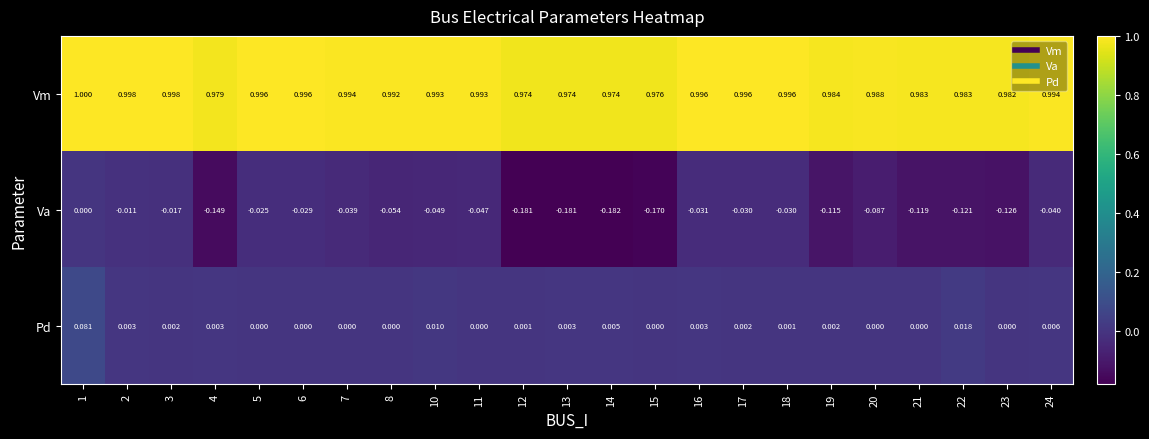

Count the number of data series in this chart.

3